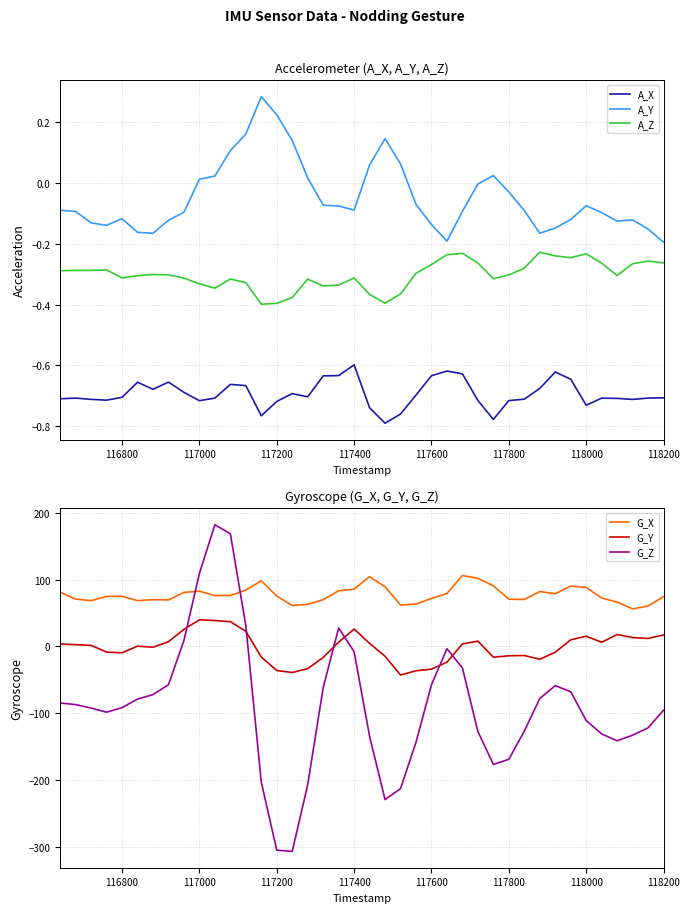

What are all the series names shown in the legend?

A_X, A_Y, A_Z, G_X, G_Y, G_Z